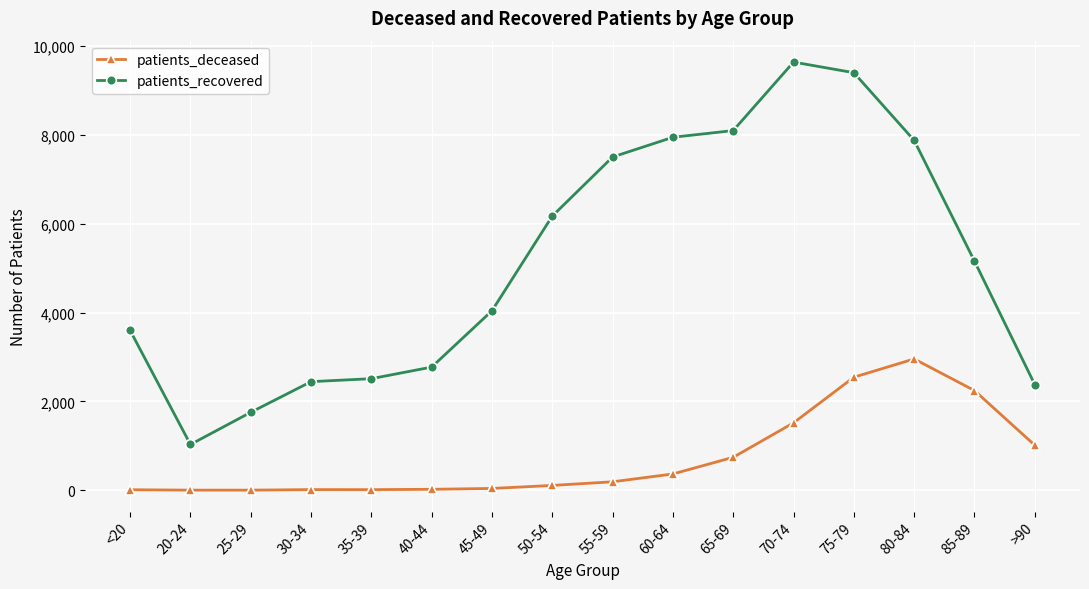

What is the label of the 10th point from the right?

45-49